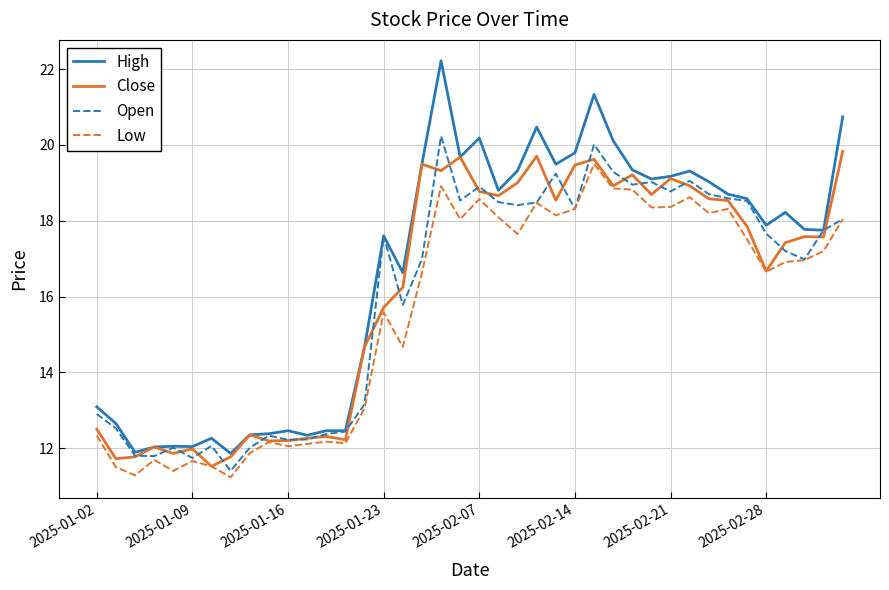

True or false: Low and High cross at least once.

False